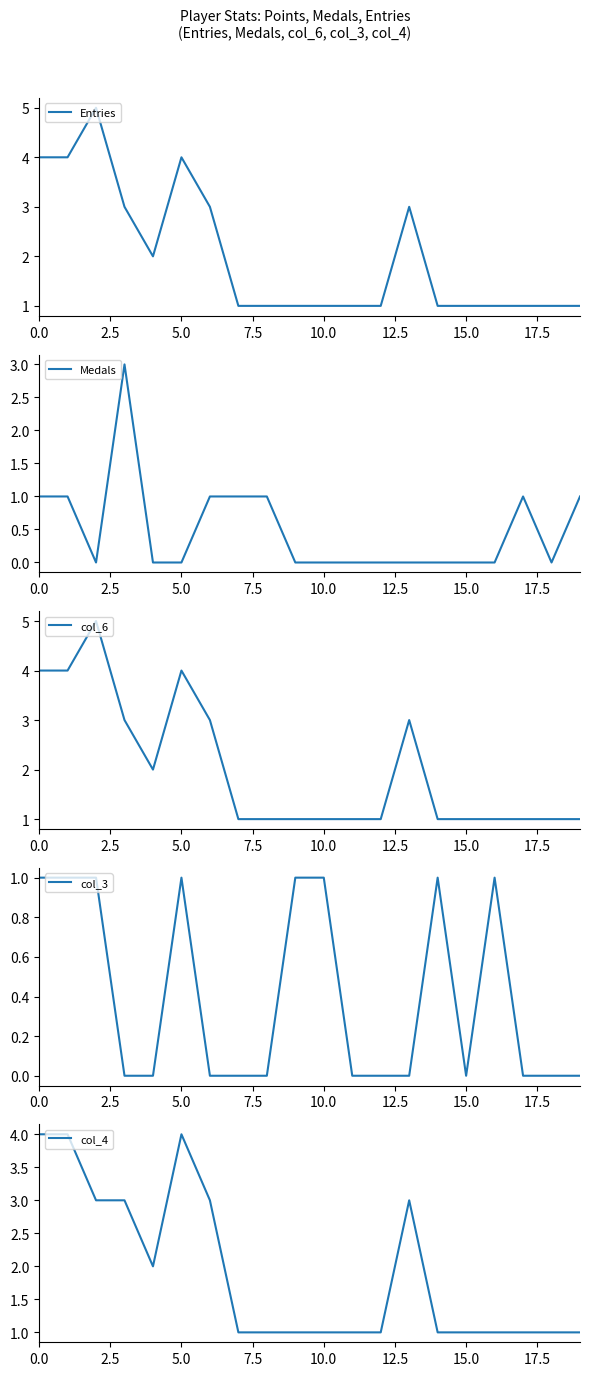

What is the highest value of the col_4 series?

4